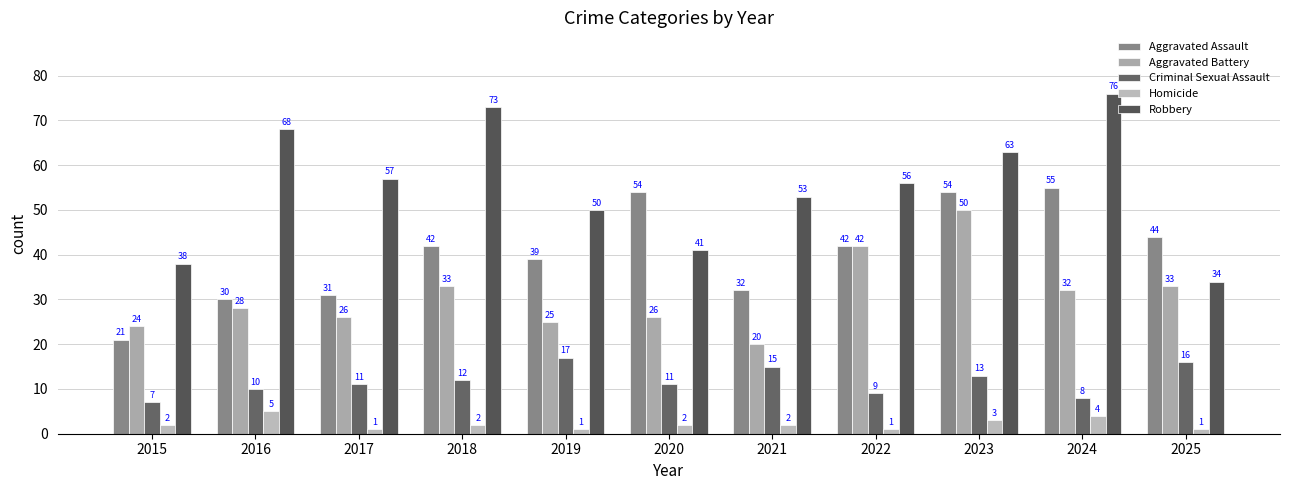

What is the smallest value displayed?

1